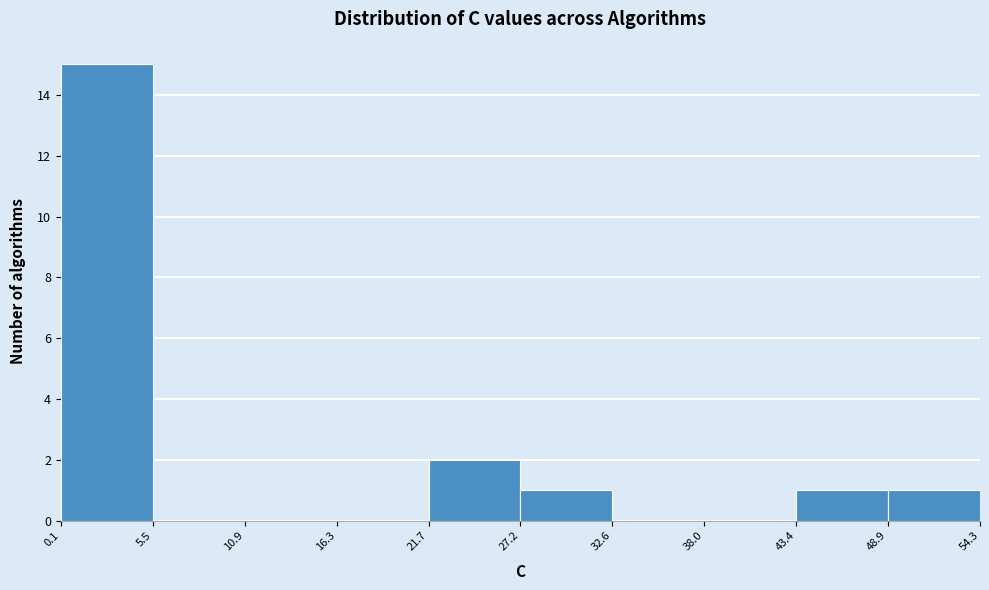

Reading left to right, transcribe this chart: for each bar, give the range it covers on the x-axis and its height. The values are not printed on the chart, so give them approximately, as read against the axis.

0.1 to 5.5: 15
5.5 to 10.9: 0
10.9 to 16.3: 0
16.3 to 21.7: 0
21.7 to 27.2: 2
27.2 to 32.6: 1
32.6 to 38.0: 0
38.0 to 43.4: 0
43.4 to 48.9: 1
48.9 to 54.3: 1